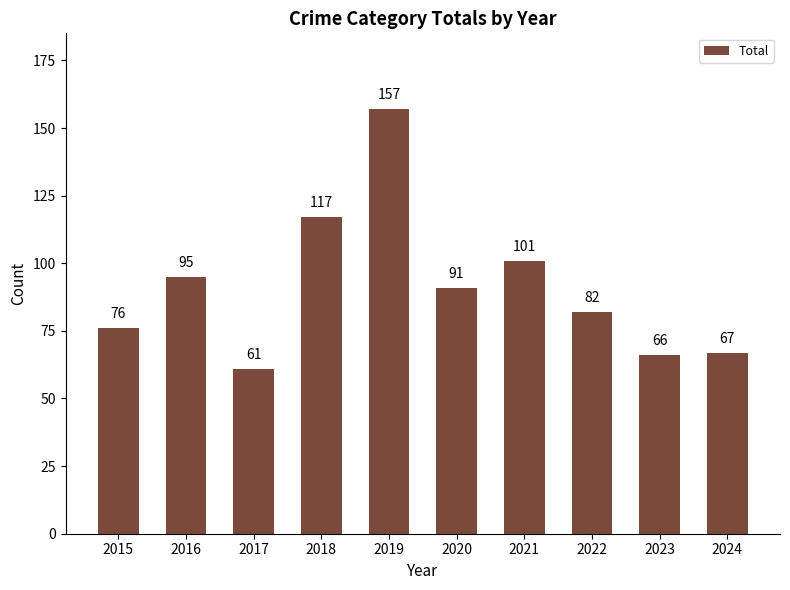

Reading left to right, transcribe all the data shown in this chart.

2015=76	2016=95	2017=61	2018=117	2019=157	2020=91	2021=101	2022=82	2023=66	2024=67